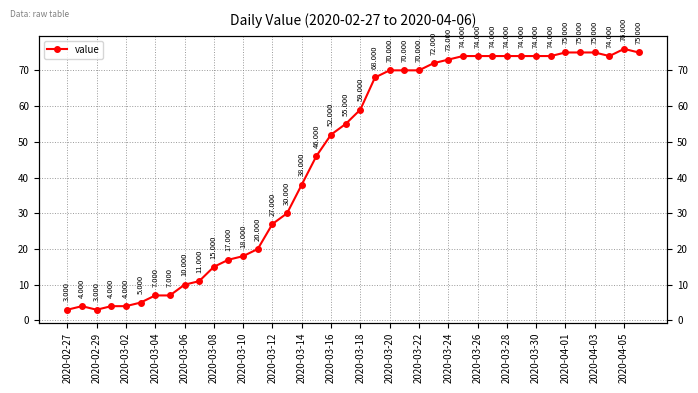

True or false: the data shows 5 at 2020-02-29.

False